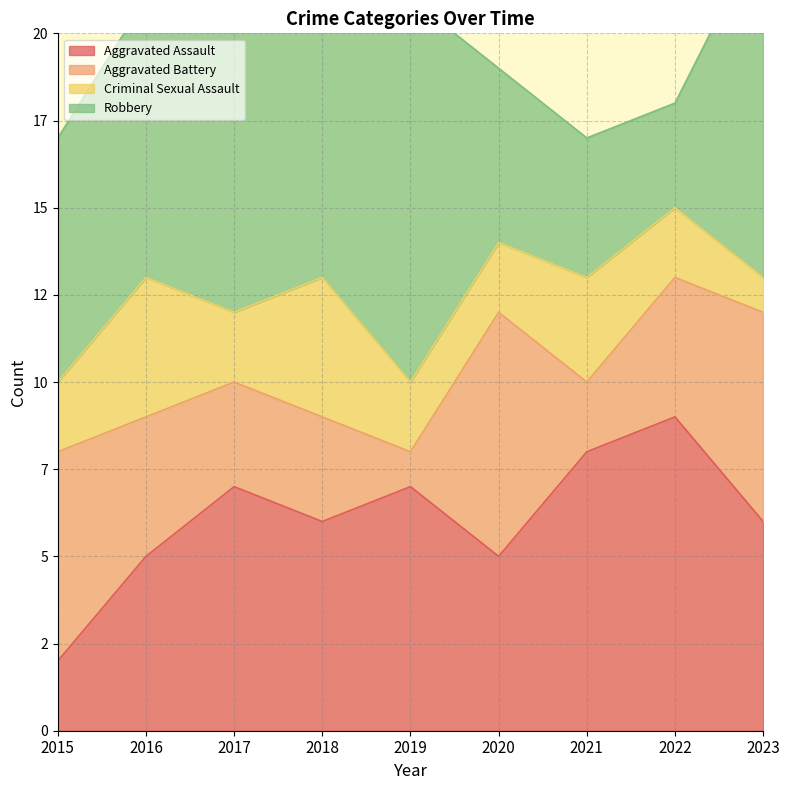

Count the Aggravated Battery values in the range 3 to 6.

6